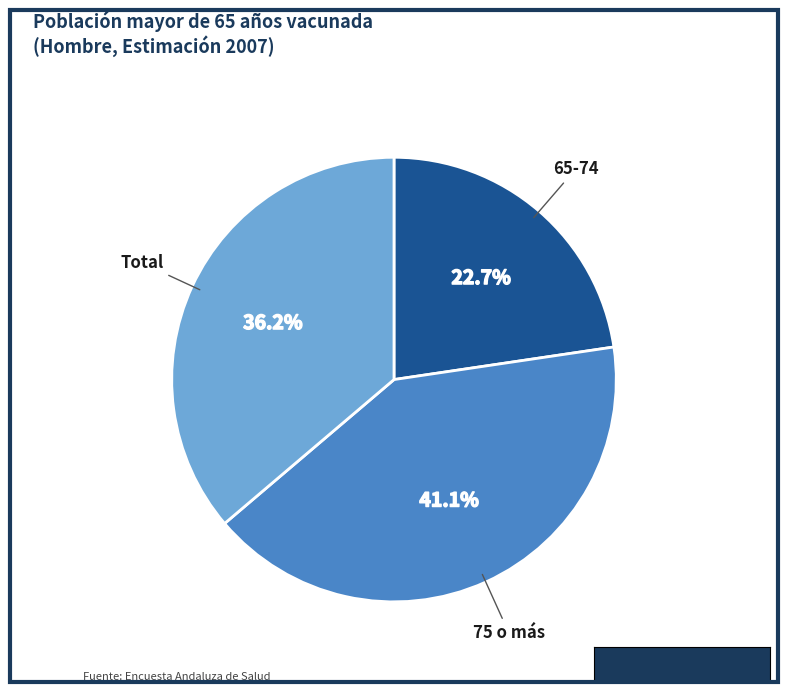

The 75 o más slice represents 41% of the pie. True or false?

True